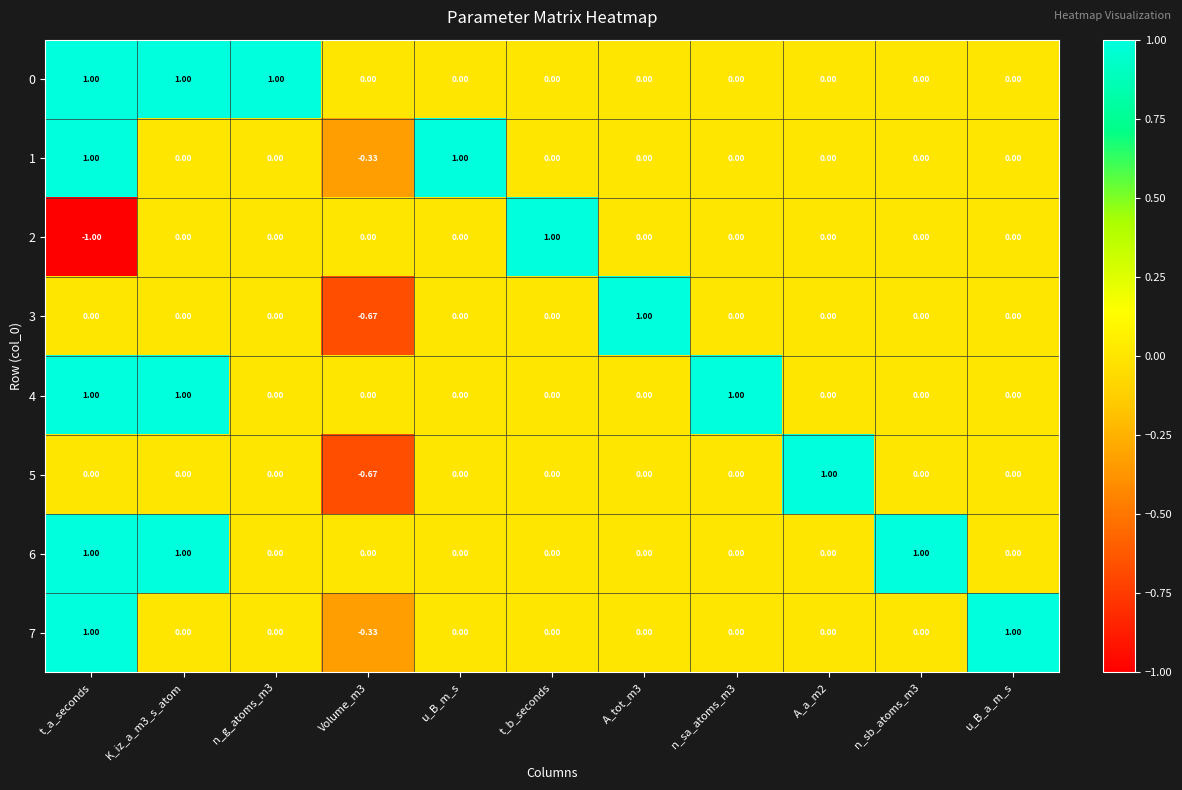

Is the value of 4 at t_a_seconds greater than the value of 7 at A_tot_m3?

Yes